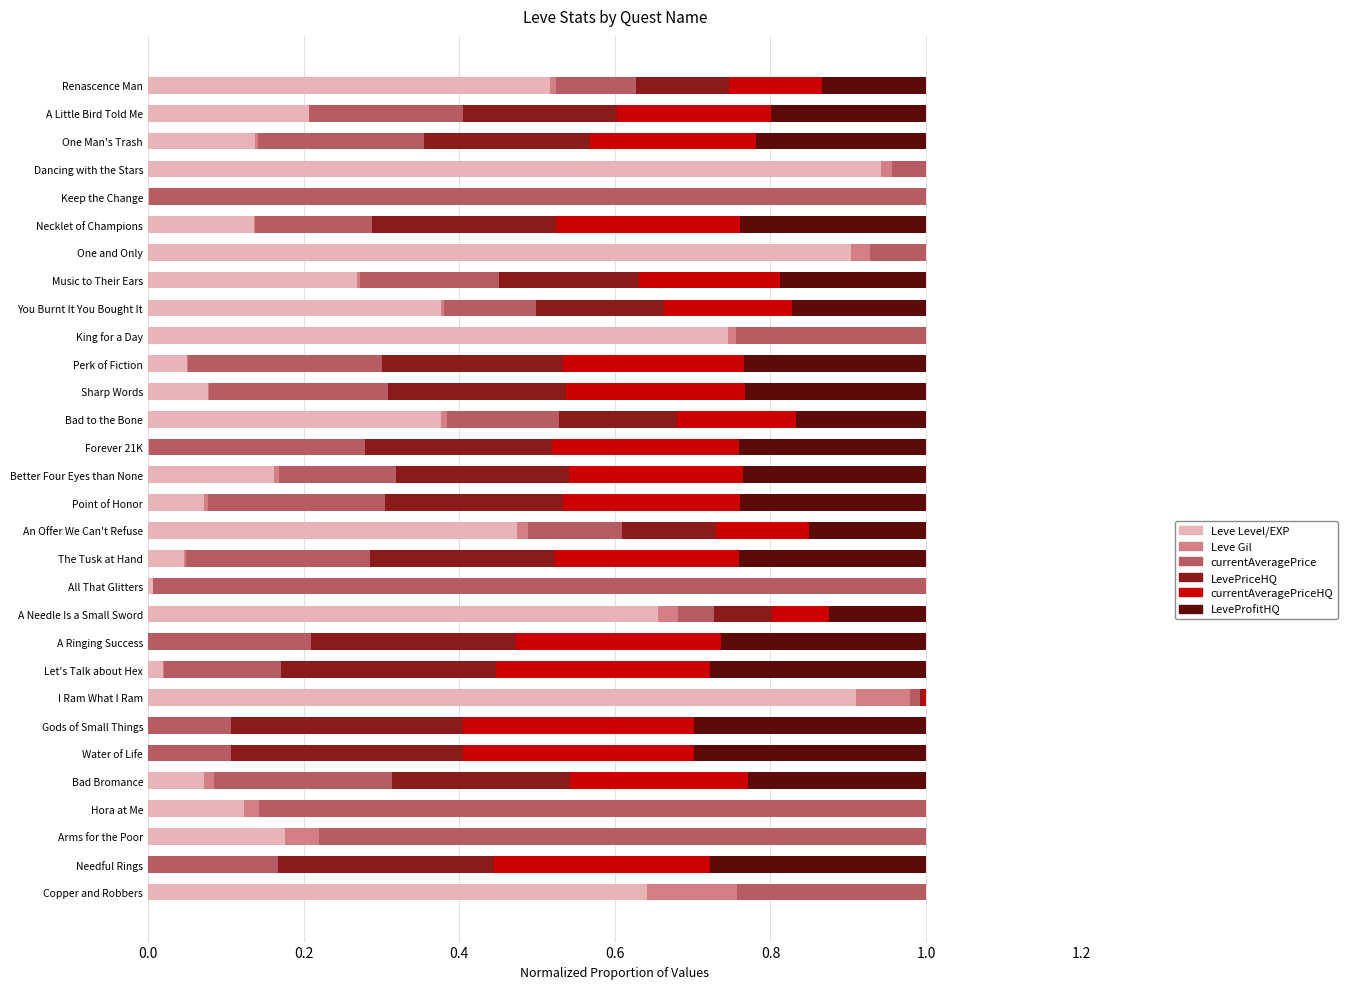

What is the total value across all series at Arms for the Poor?

1.0